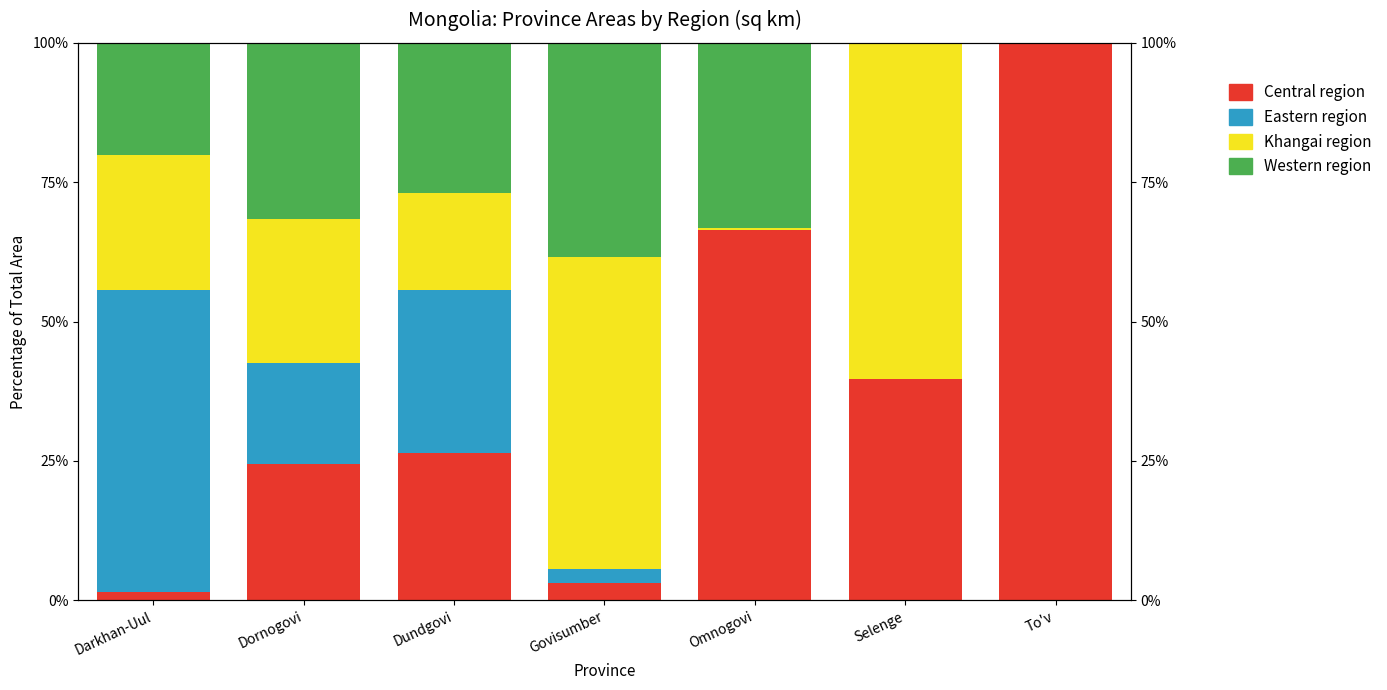

What is the minimum value for Central region?

1.4